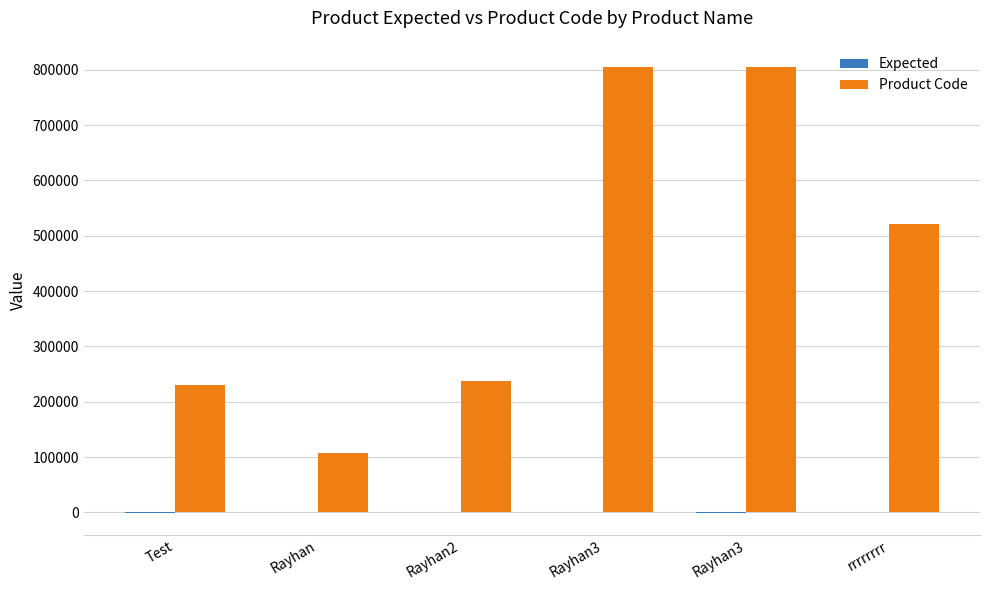

Reading left to right, list all the values displayed in this chart.

Expected: Test=-100	Rayhan=110	Rayhan2=92	Rayhan3=0	Rayhan3=-10	rrrrrrrr=99
Product Code: Test=230961	Rayhan=107110	Rayhan2=238190	Rayhan3=804922	Rayhan3=804922	rrrrrrrr=521190